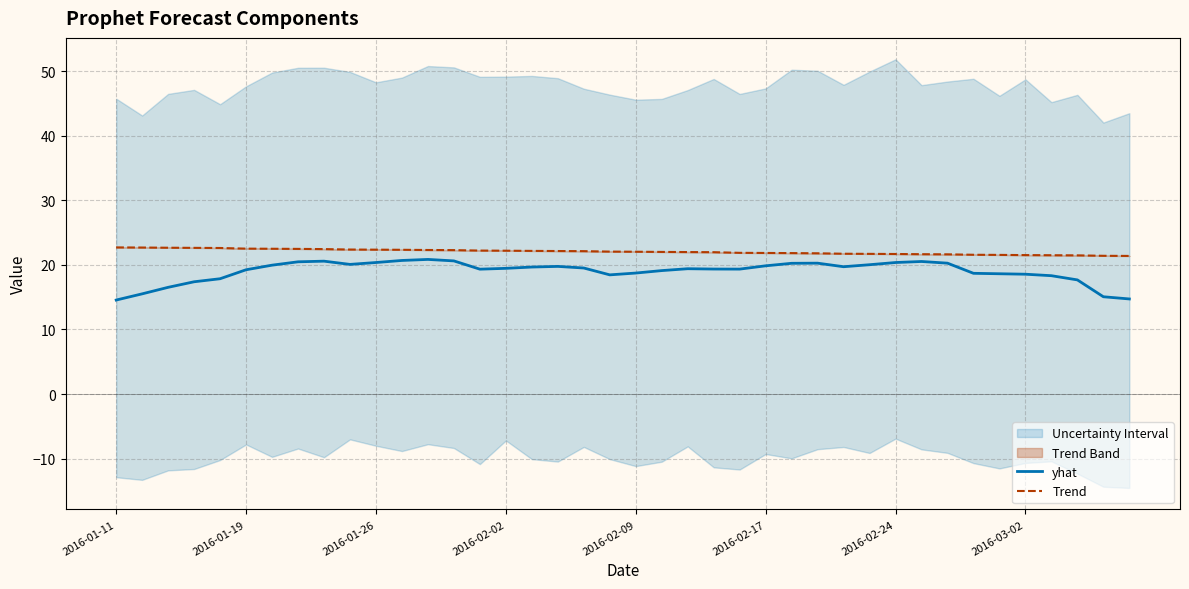

What is the sum of all Trend values?

881.7